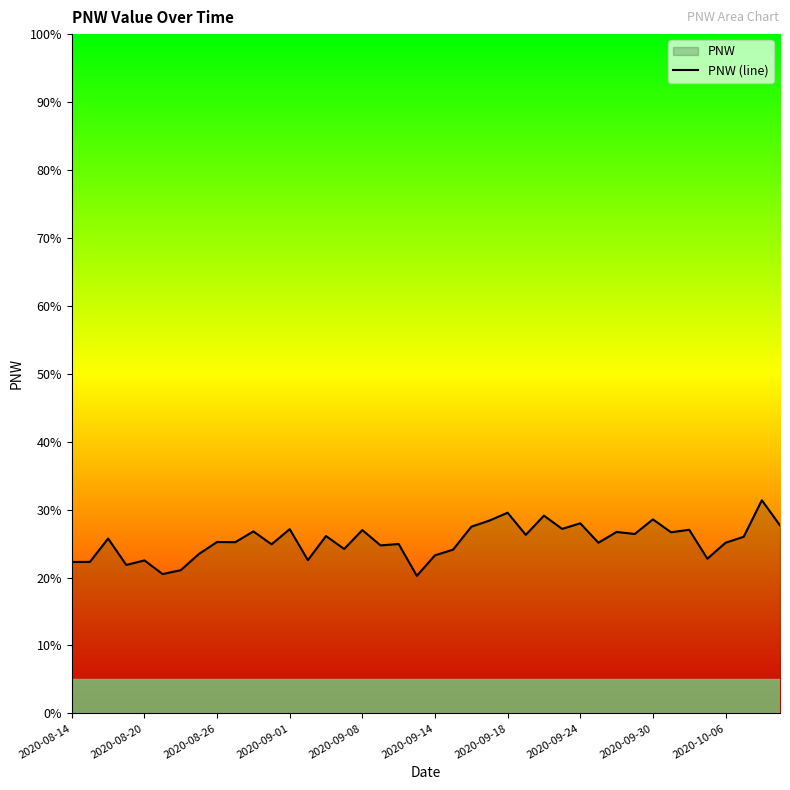

The chart shows a value of 0.1 at 15. True or false?

False